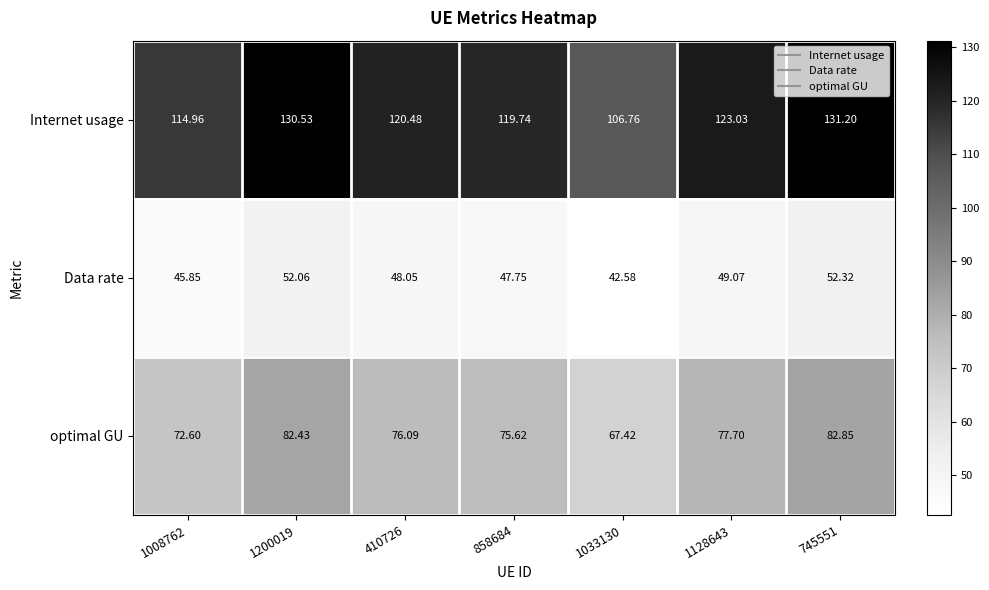

Which series has the largest total across all categories?

Internet usage